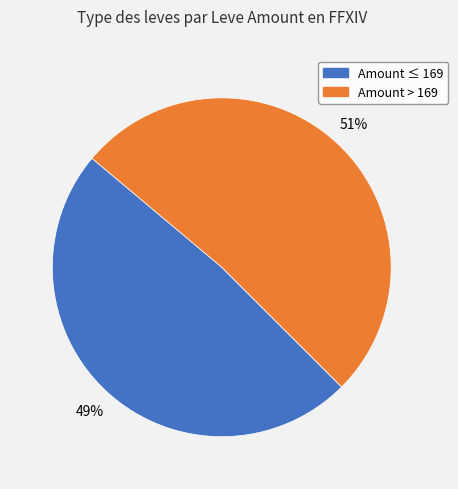

To the nearest percent, what is the average slice percentage?

50%